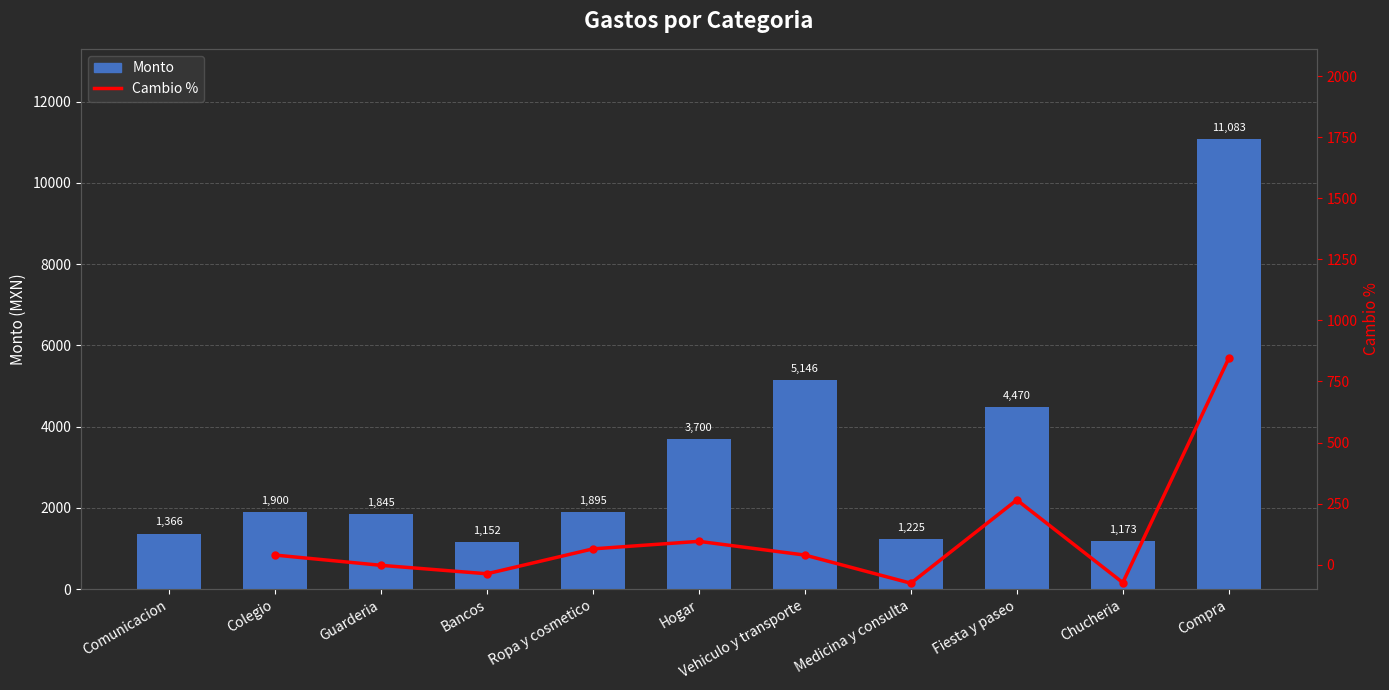

Reading left to right, extract all data points from this chart.

Comunicacion=1365.9	Colegio=1900.0	Guarderia=1845.0	Bancos=1152.3	Ropa y cosmetico=1895.0	Hogar=3700.0	Vehiculo y transporte=5146.0	Medicina y consulta=1225.0	Fiesta y paseo=4470.0	Chucheria=1173.0	Compra=11083.1